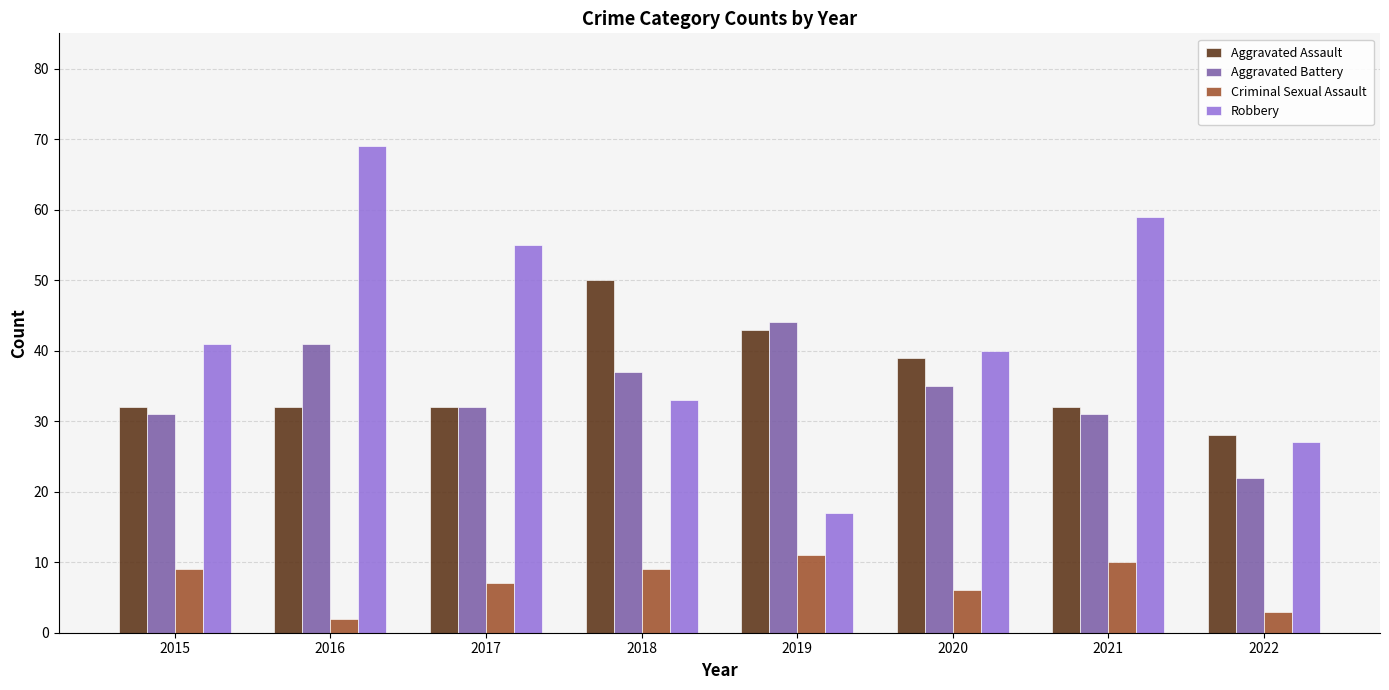

Which label corresponds to the smallest value in the chart?

2016